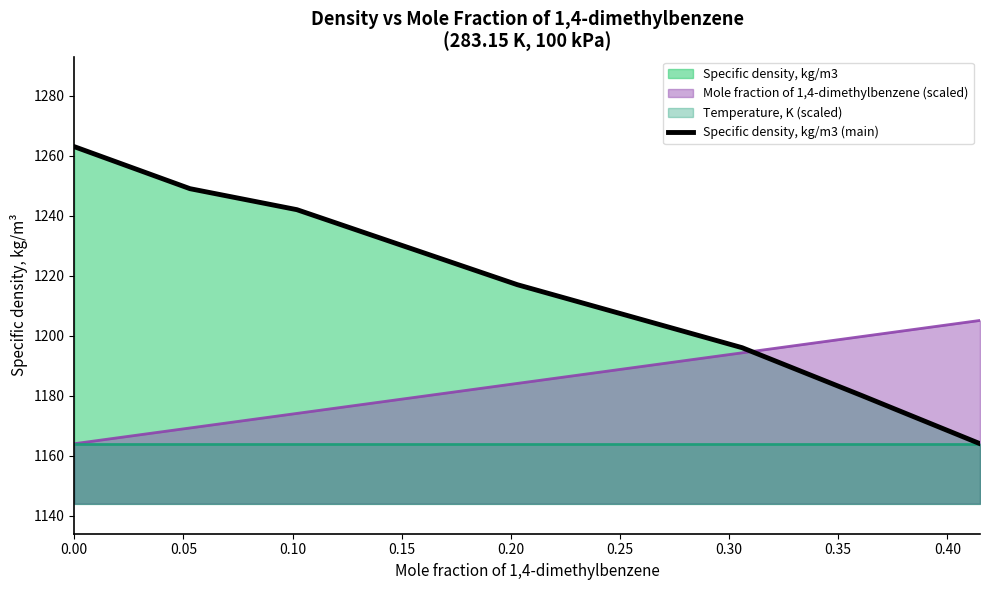

True or false: the data has more than 2 interior local peaks.

False